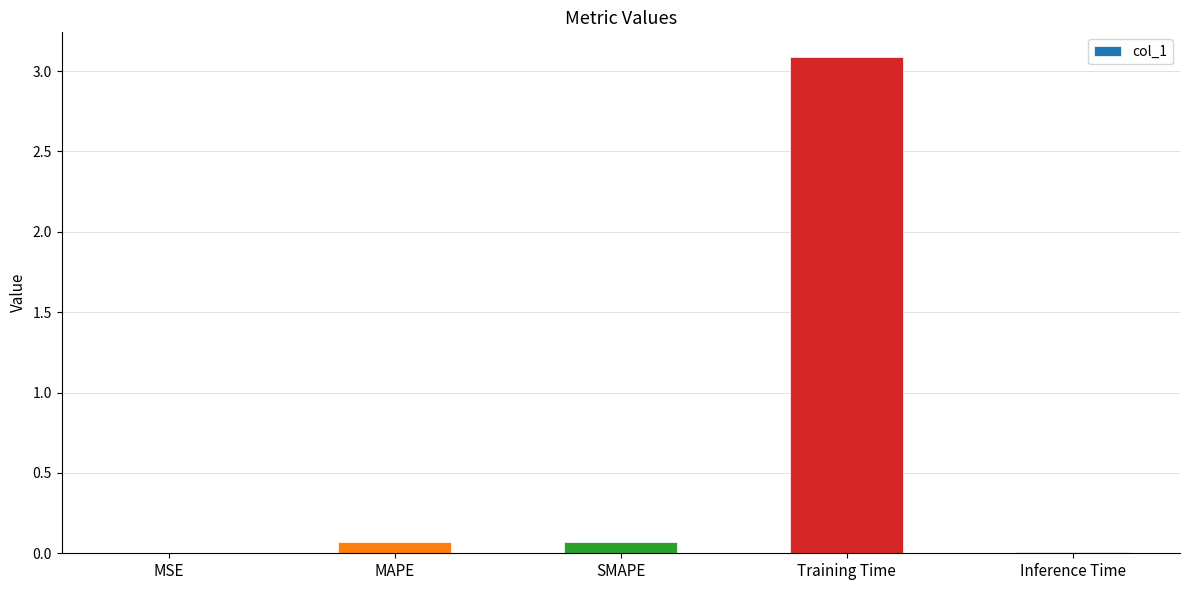

What is the greatest value displayed?

3.1